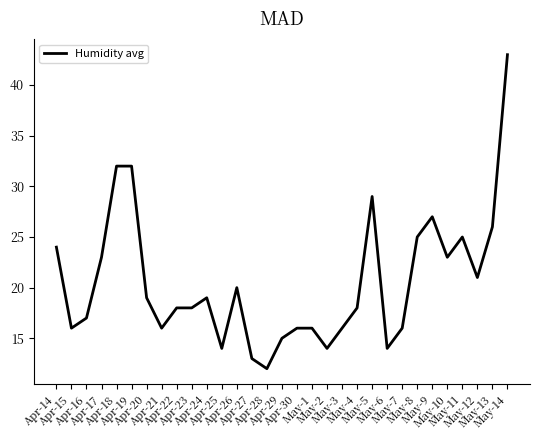

What is the minimum value shown in the chart?

12